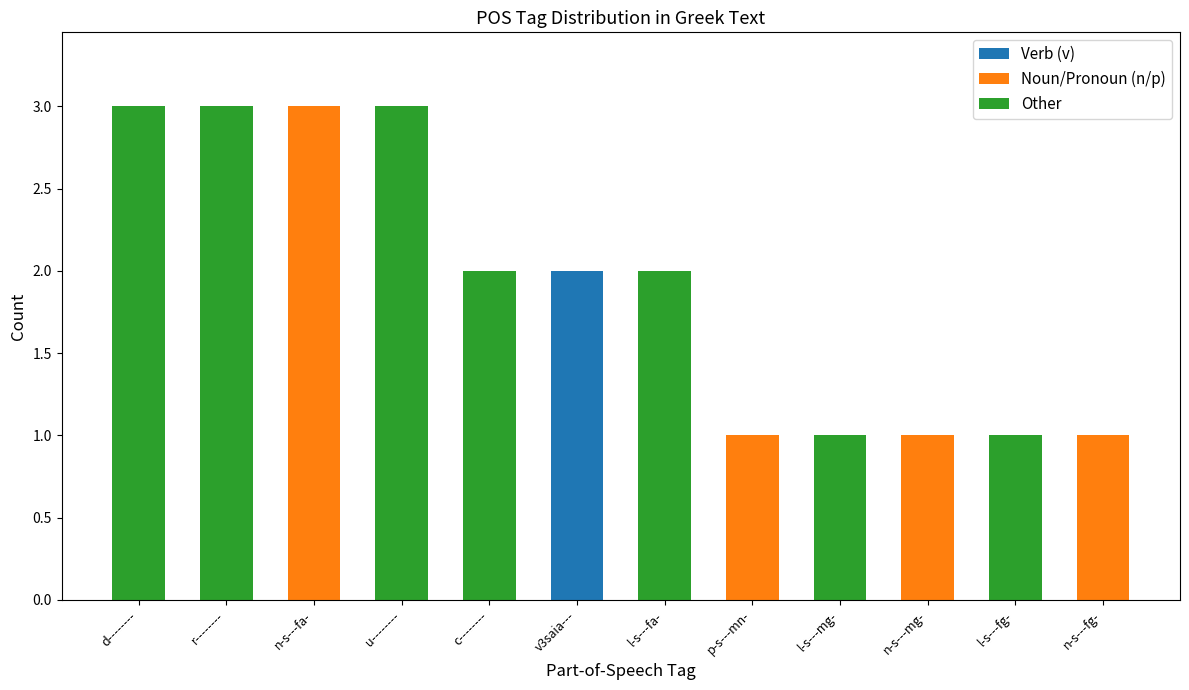

Count the number of data series in this chart.

3